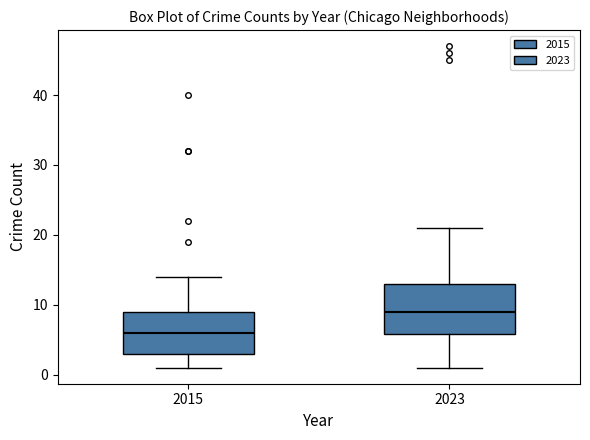

Reading left to right, read every box against the y-axis: the position of its median line, the range the box covers, and the ends of its whiskers. The values are not printed on the chart, so give them approximately, as read against the axis.

2015: median 6, box 3 to 9, whiskers 1 to 14
2023: median 9, box 6 to 13, whiskers 1 to 21